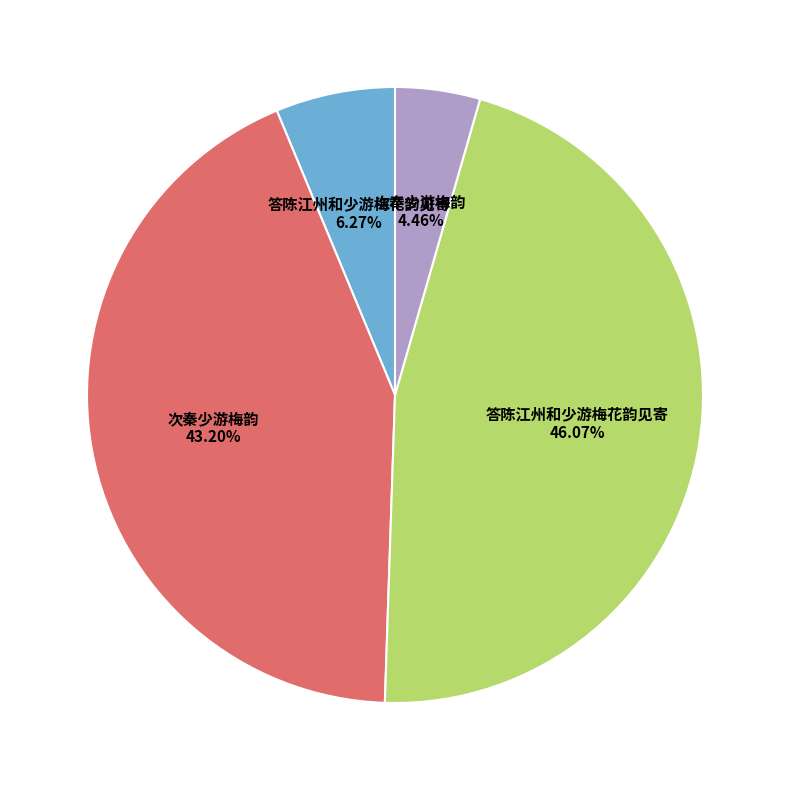

Is there a majority slice in this chart?

No